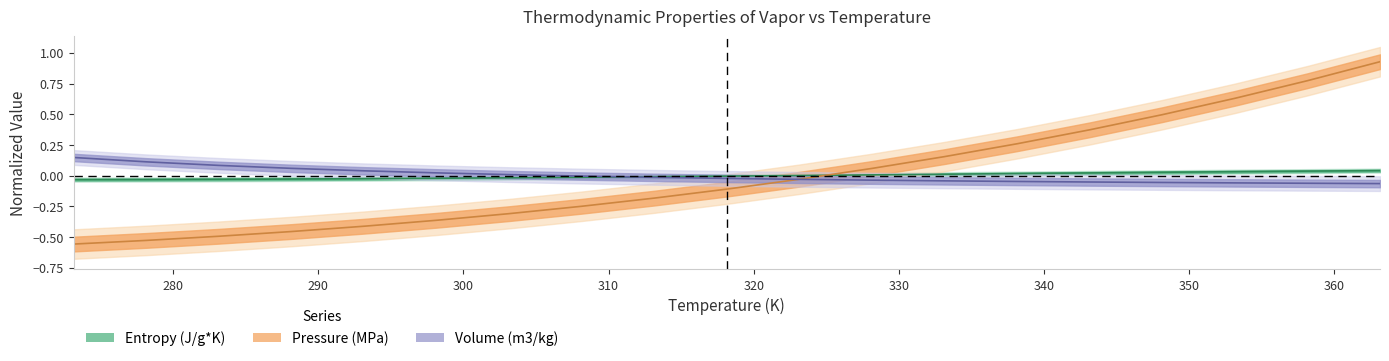

What are all the series names shown in the legend?

Entropy (J/g*K), Pressure (MPa), Volume (m3/kg)